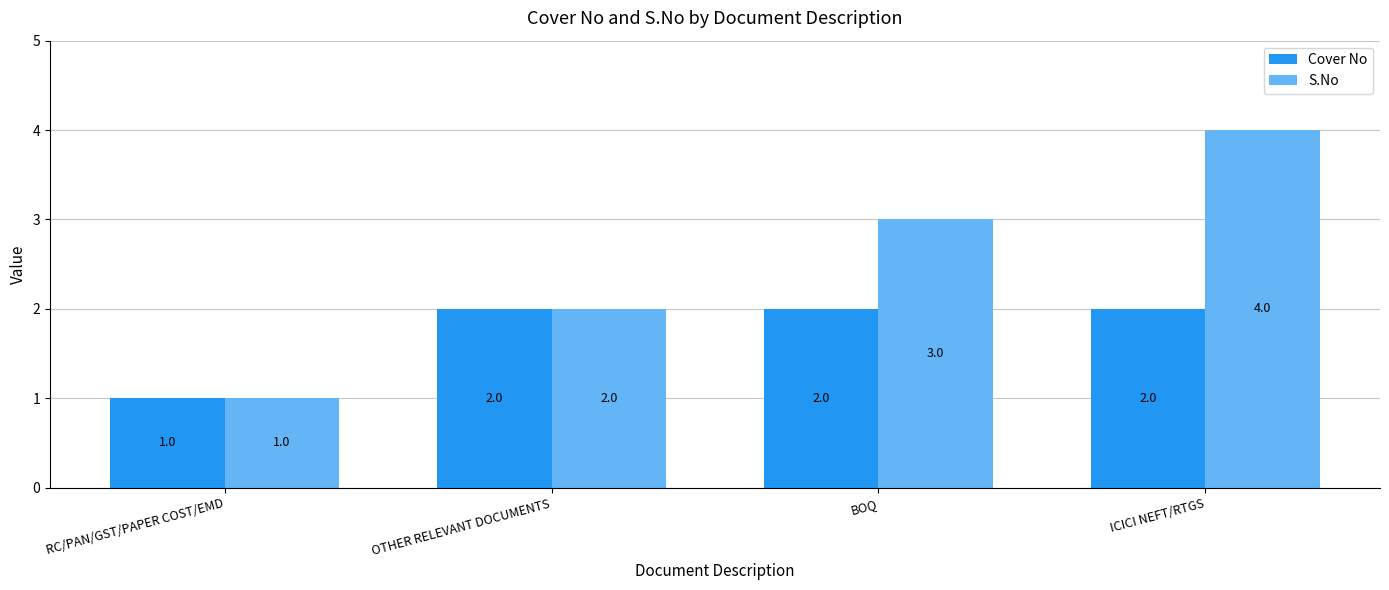

True or false: Cover No has a value of 1 at RC/PAN/GST/PAPER COST/EMD.

True